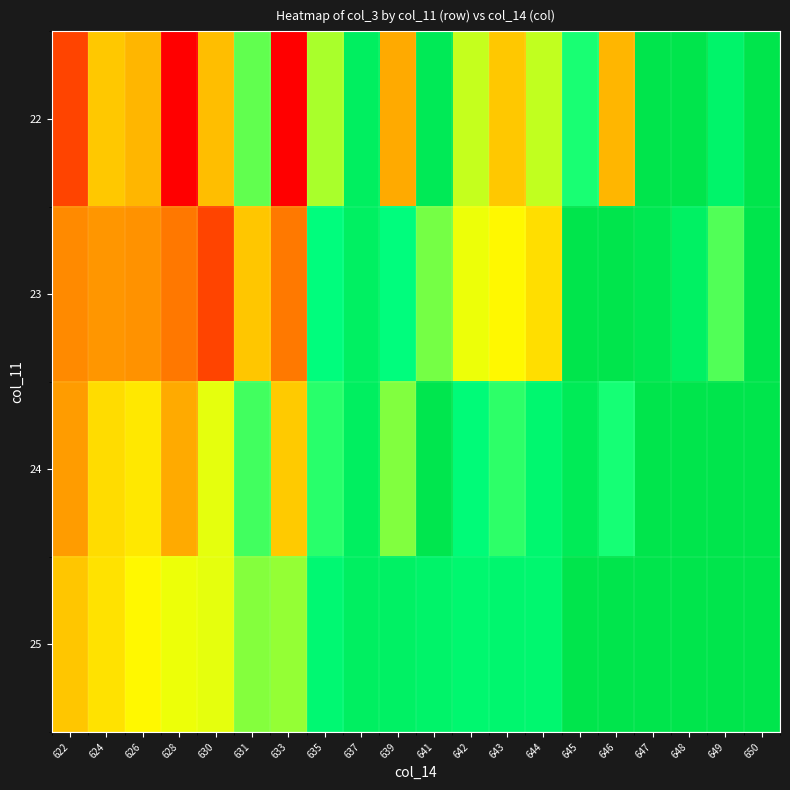

Reading left to right, extract all data points from this chart.

22: 622=0.3	624=0.5	626=0.5	628=0.2	630=0.5	631=0.7	633=0.2	635=0.7	637=0.9	639=0.5	641=1.0	642=0.6	643=0.5	644=0.6	645=0.8	646=0.5	647=1.0	648=1.0	649=0.9	650=1.0
23: 622=0.4	624=0.4	626=0.4	628=0.4	630=0.3	631=0.5	633=0.4	635=0.8	637=0.9	639=0.8	641=0.7	642=0.6	643=0.6	644=0.5	645=1.0	646=1.0	647=1.0	648=0.9	649=0.7	650=1.0
24: 622=0.4	624=0.5	626=0.6	628=0.5	630=0.6	631=0.7	633=0.5	635=0.8	637=0.9	639=0.7	641=1.0	642=0.8	643=0.8	644=0.9	645=1.0	646=0.8	647=1.0	648=1.0	649=1.0	650=1.0
25: 622=0.5	624=0.5	626=0.6	628=0.6	630=0.6	631=0.7	633=0.7	635=0.8	637=0.9	639=0.9	641=0.9	642=0.9	643=0.9	644=0.9	645=1.0	646=1.0	647=1.0	648=1.0	649=1.0	650=1.0